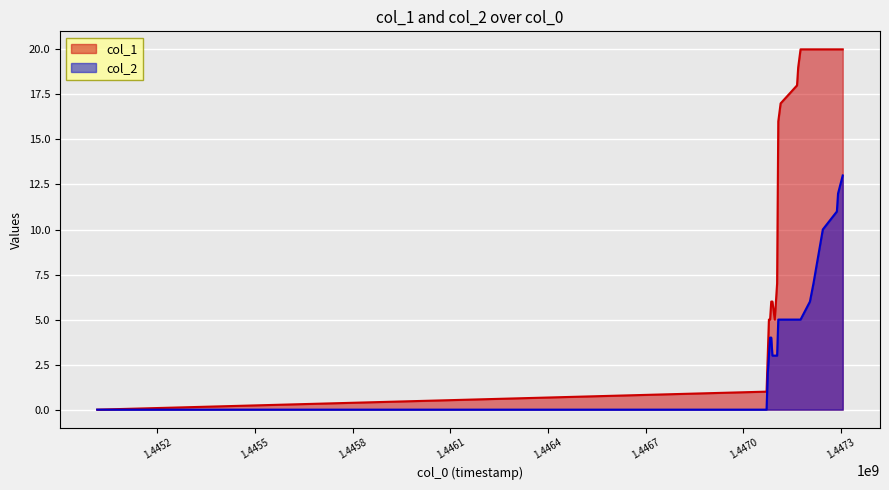

At which label does col_1 first exceed 17?

1447165136